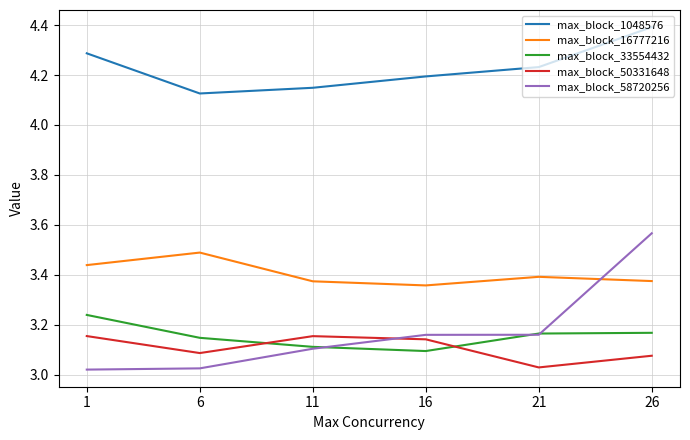

Which series has the largest total across all categories?

max_block_1048576